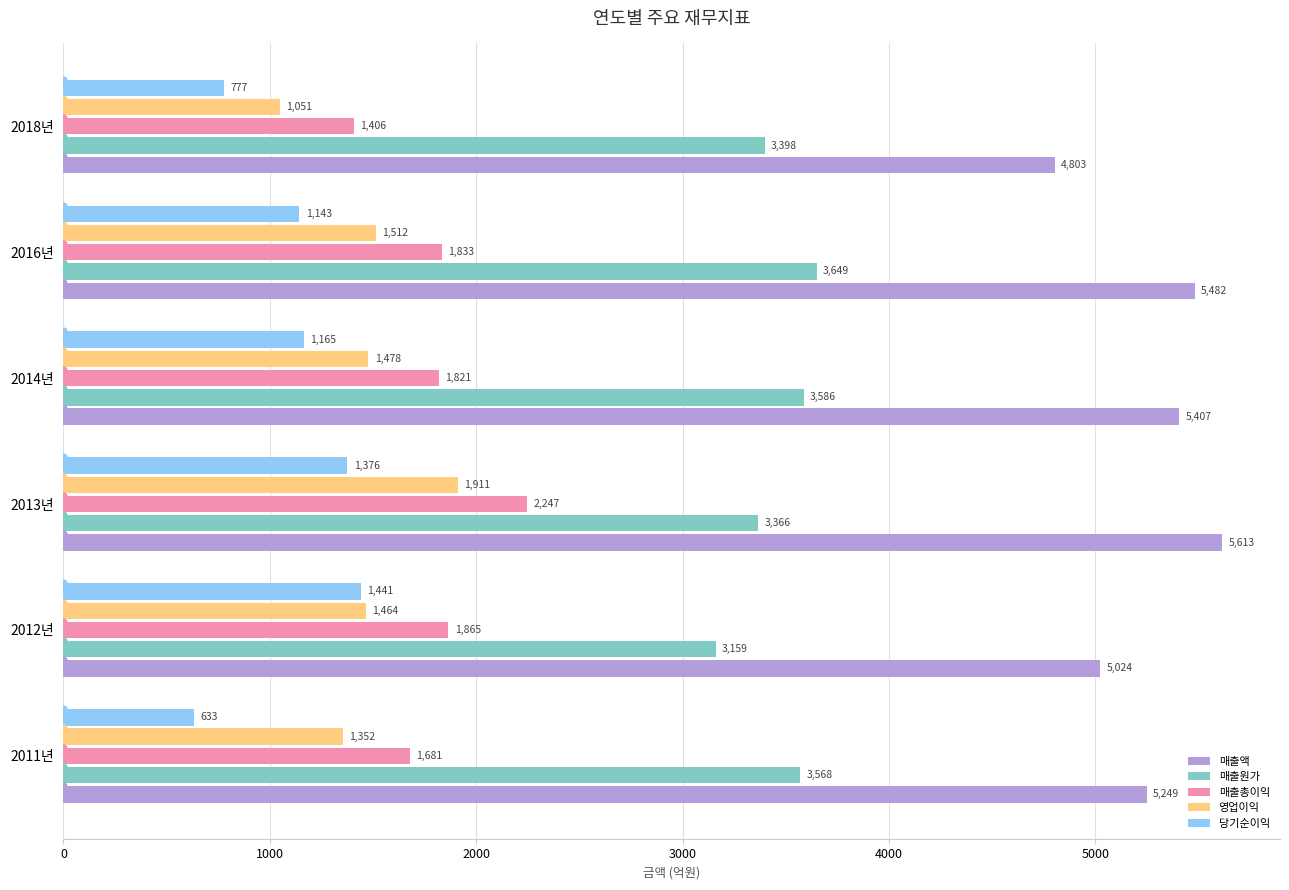

At 2018년, list the series in order from largest to smallest.

매출액, 매출원가, 매출총이익, 영업이익, 당기순이익